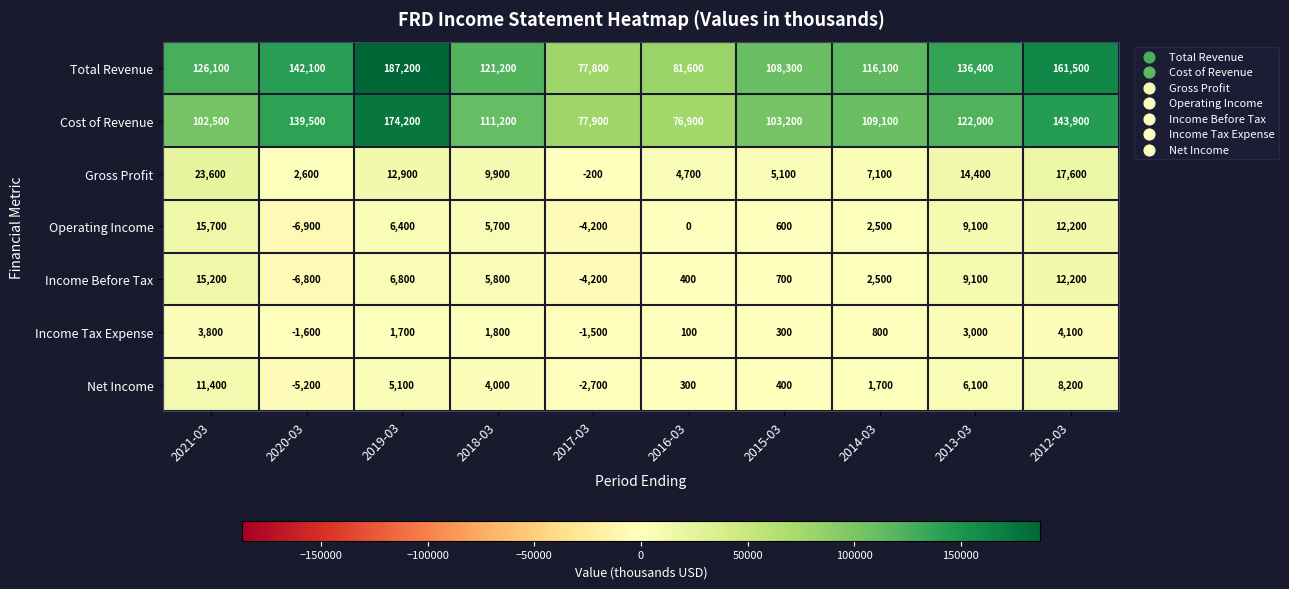

Which series has the widest spread of values?

Total Revenue